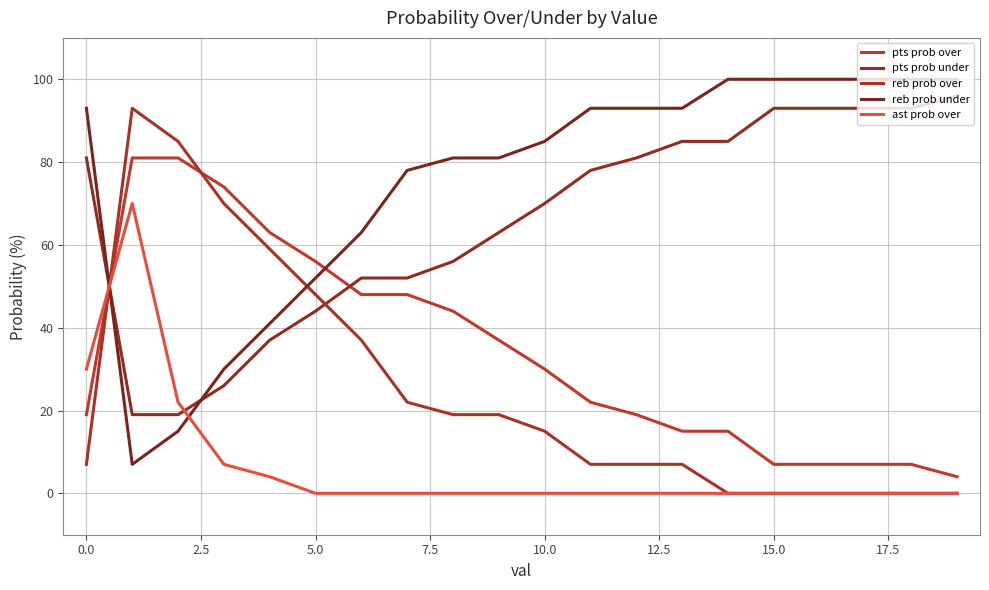

Is this an area chart (filled region under the line)?

No